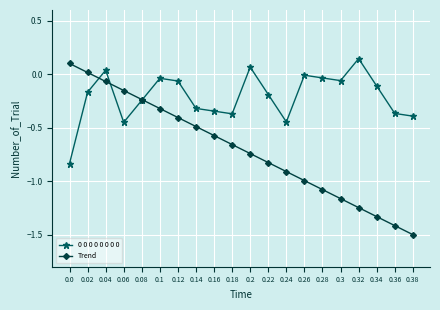

What is the label of the 4th point from the left?

0.06